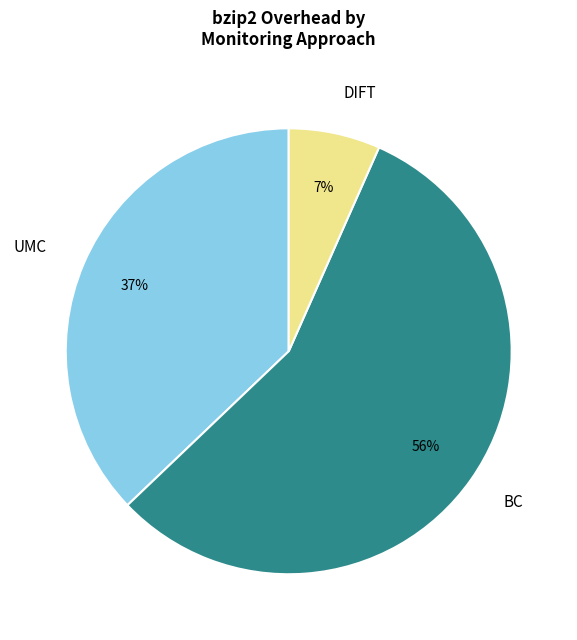

To the nearest percent, what portion does DIFT represent?

7%